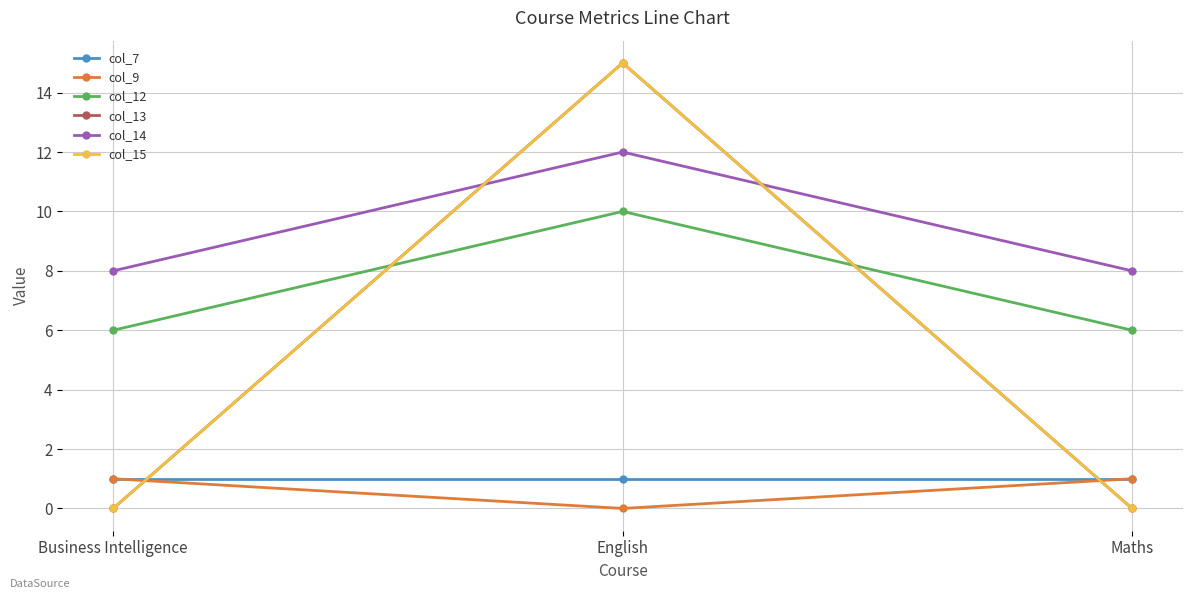

Does the chart have visible grid lines?

Yes